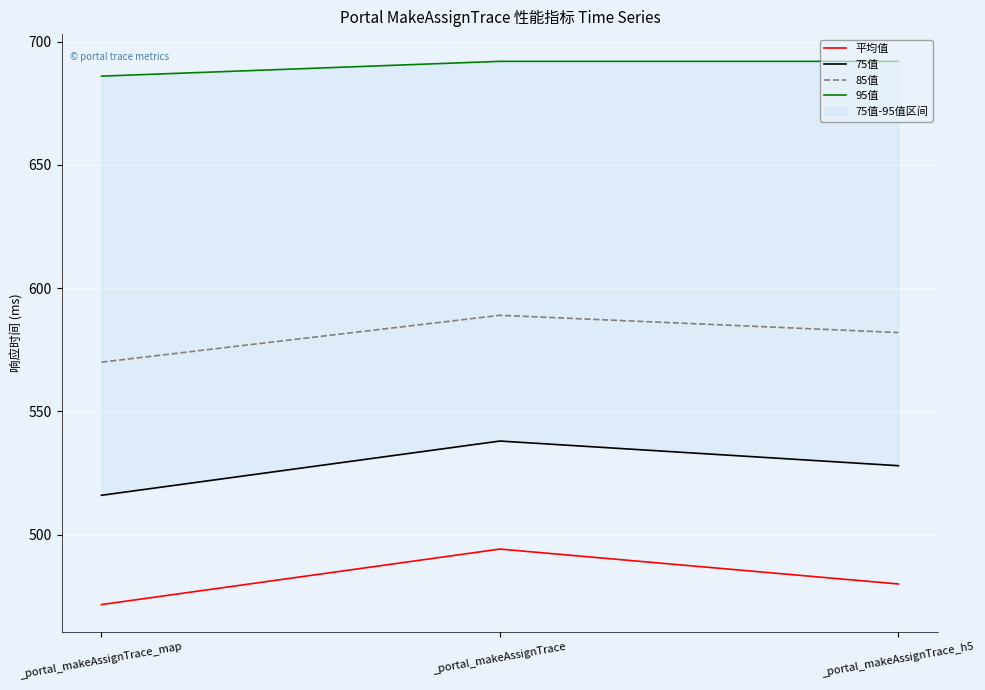

What is the difference between the maximum and minimum values in the 95值 series?

6.0